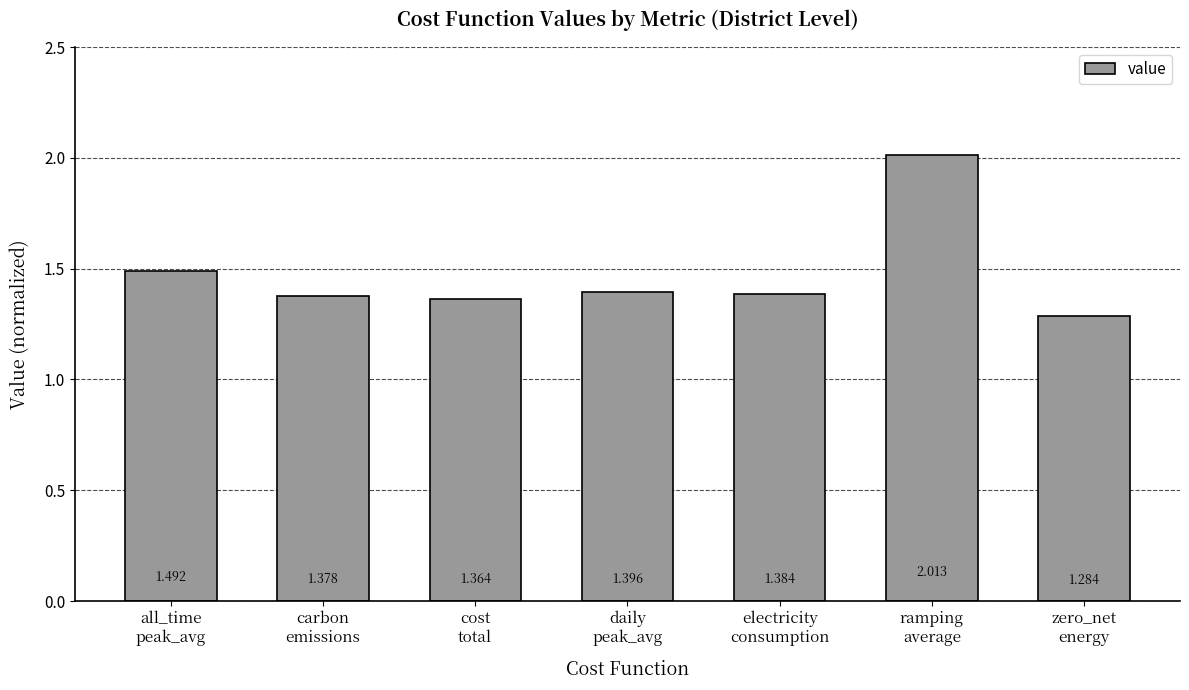

At which category does the chart reach its minimum across all series?

zero_net
energy